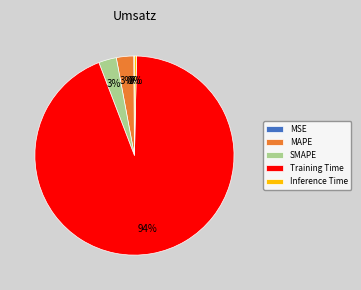

What percentage is the MAPE slice, to the nearest percent?

3%